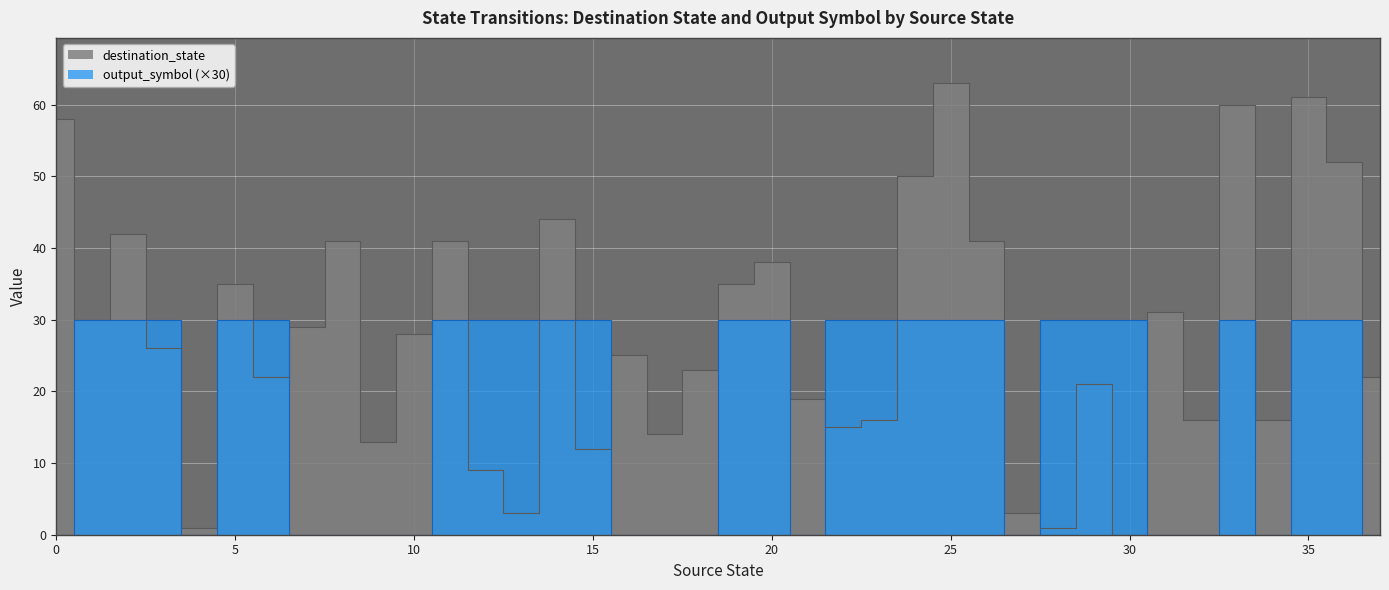

In destination_state, how many points are lower than both neighbors (excluding endpoints)?

12